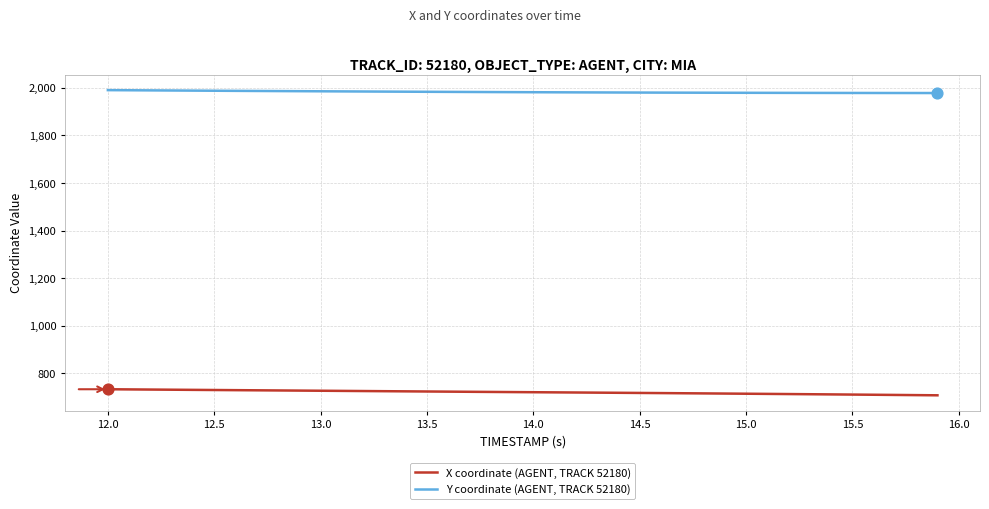

Which series has the largest total across all categories?

Y coordinate (AGENT, TRACK 52180)